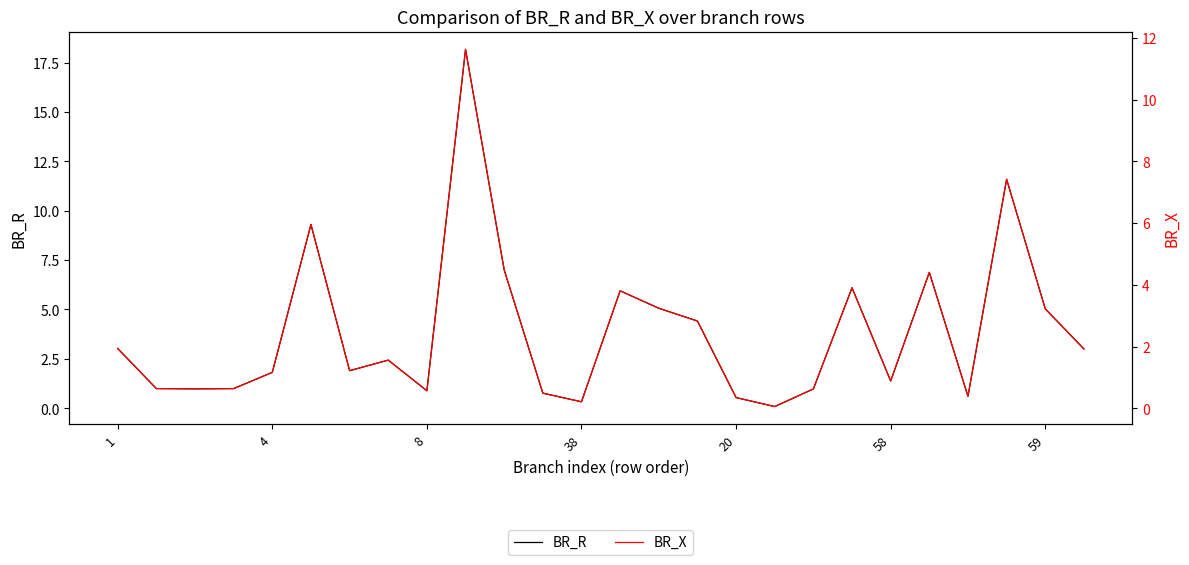

True or false: BR_X and BR_R intersect in this chart.

False